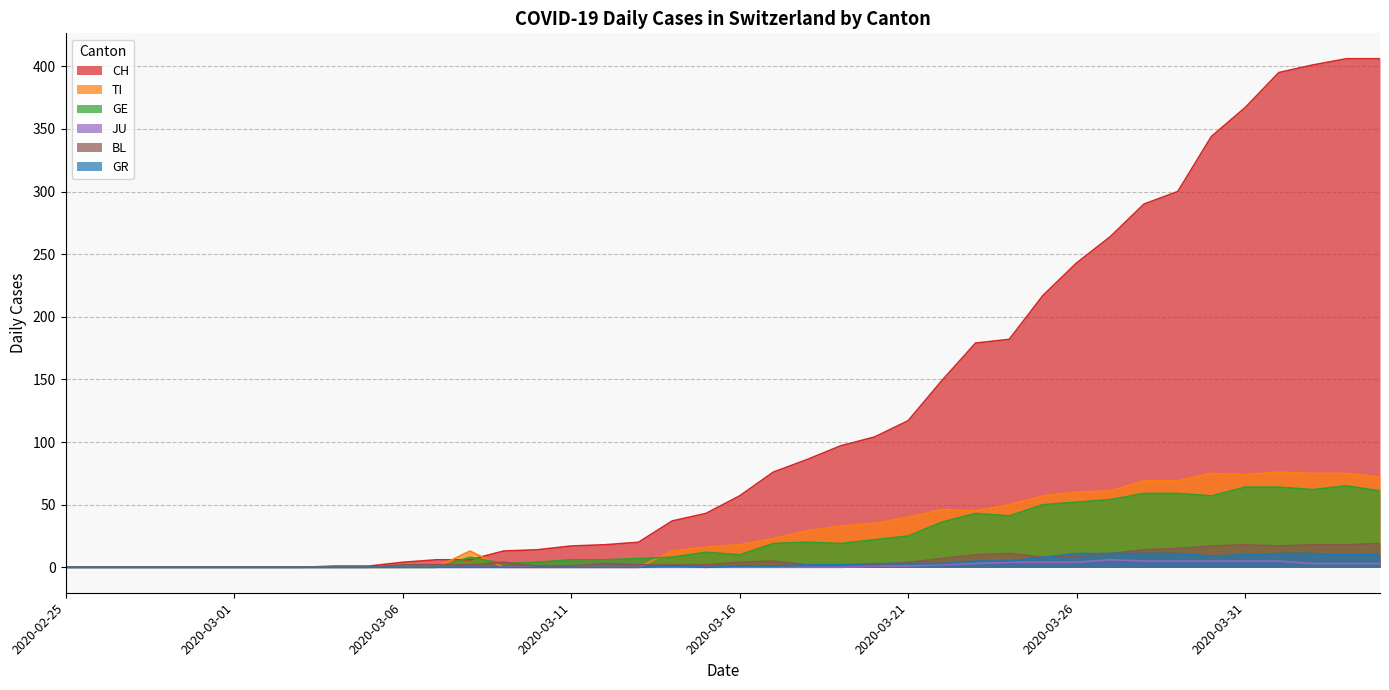

Reading left to right, transcribe all the data shown in this chart.

CH: 0	0	0	0	0	0	0	0	1	1	4	6	6	13	14	17	18	20	37	43	57	76	86	97	104	117	149	179	182	217	243	264	290	300	344	367	395	401	406	406
TI: 0	0	0	0	0	0	0	0	0	0	0	0	13	0	0	0	0	0	13	16	18	23	29	33	35	40	46	45	50	57	60	61	69	69	75	74	76	75	75	72
GE: 0	0	0	0	0	0	0	0	0	0	0	0	8	3	4	6	6	7	8	12	10	19	20	19	22	25	36	43	41	50	52	54	59	59	57	64	64	62	65	61
JU: 0	0	0	0	0	0	0	0	0	0	0	0	0	0	0	0	0	0	0	0	0	0	0	0	1	1	2	3	4	4	4	6	5	5	5	5	5	3	3	3
BL: 0	0	0	0	0	0	0	0	0	0	2	2	2	4	1	1	3	2	2	2	4	5	2	2	2	4	7	10	11	8	9	11	14	15	17	18	17	18	18	19
GR: 0	0	0	0	0	0	0	0	0	0	0	0	0	0	0	0	0	0	1	0	1	1	2	2	3	3	3	5	5	8	11	11	11	11	9	10	11	11	10	10